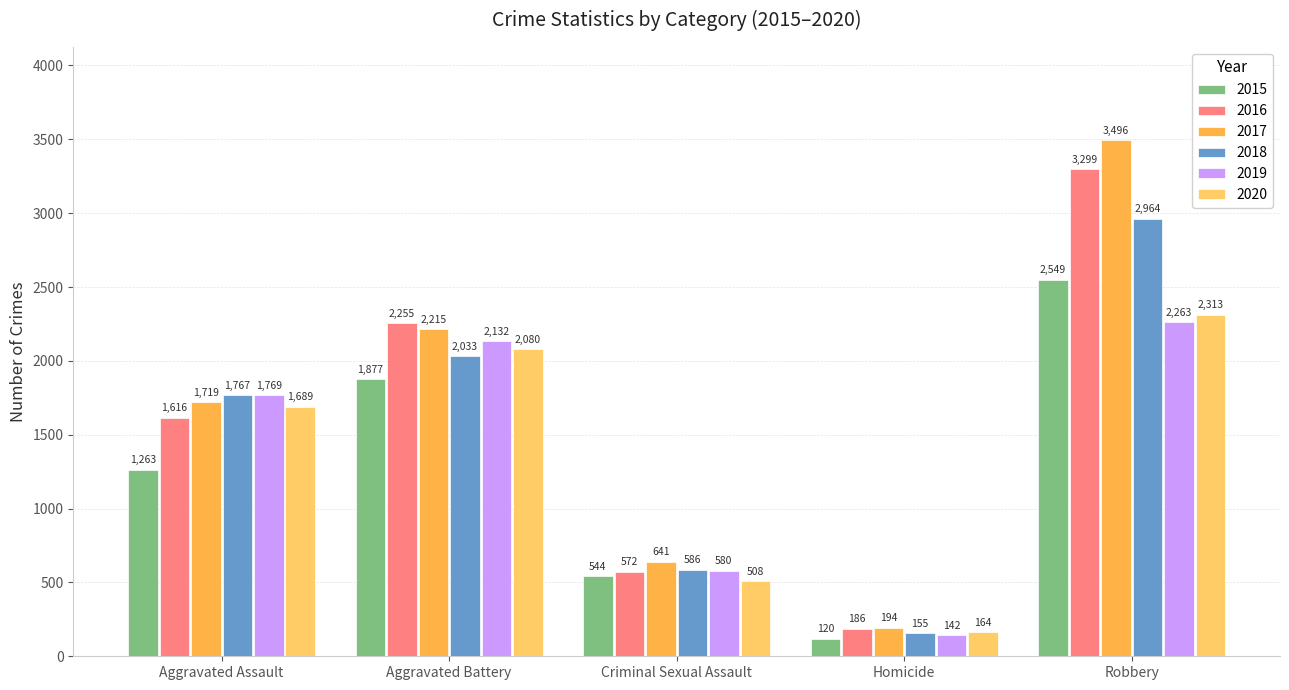

List the series in order of their peak value, highest first.

2017, 2016, 2018, 2015, 2020, 2019